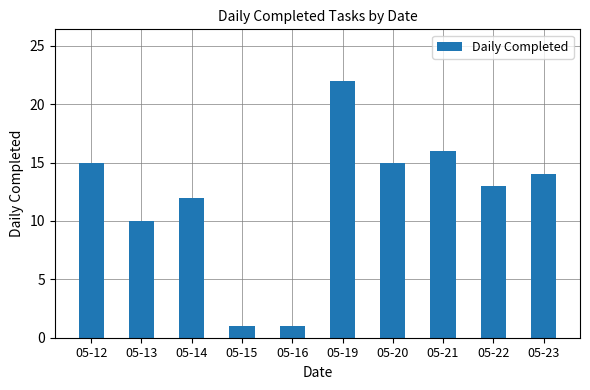

What is the sum of the values at 05-22 and 05-12?

28